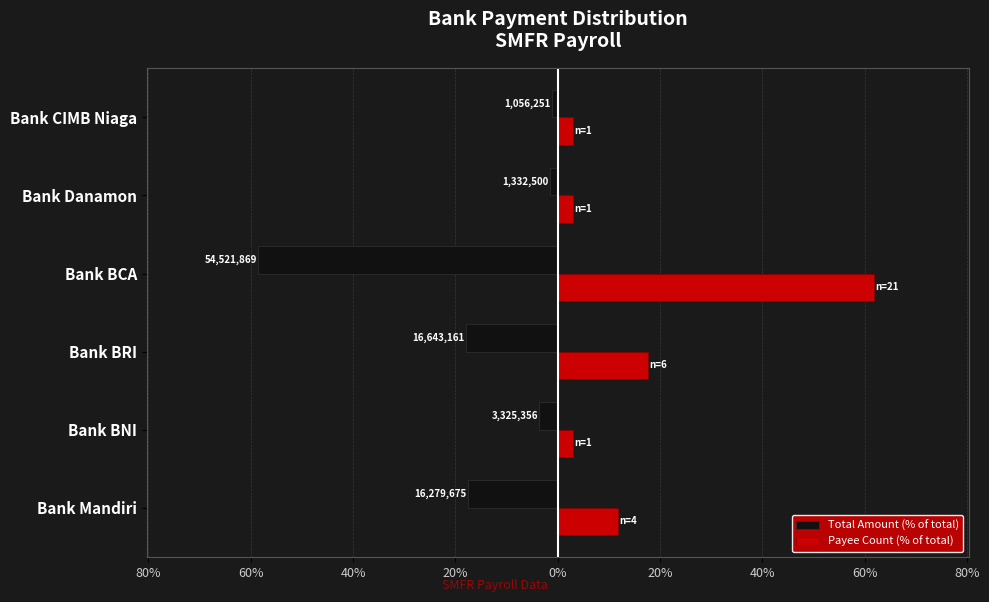

What are all the series names shown in the legend?

Total Amount (% of total), Payee Count (% of total)